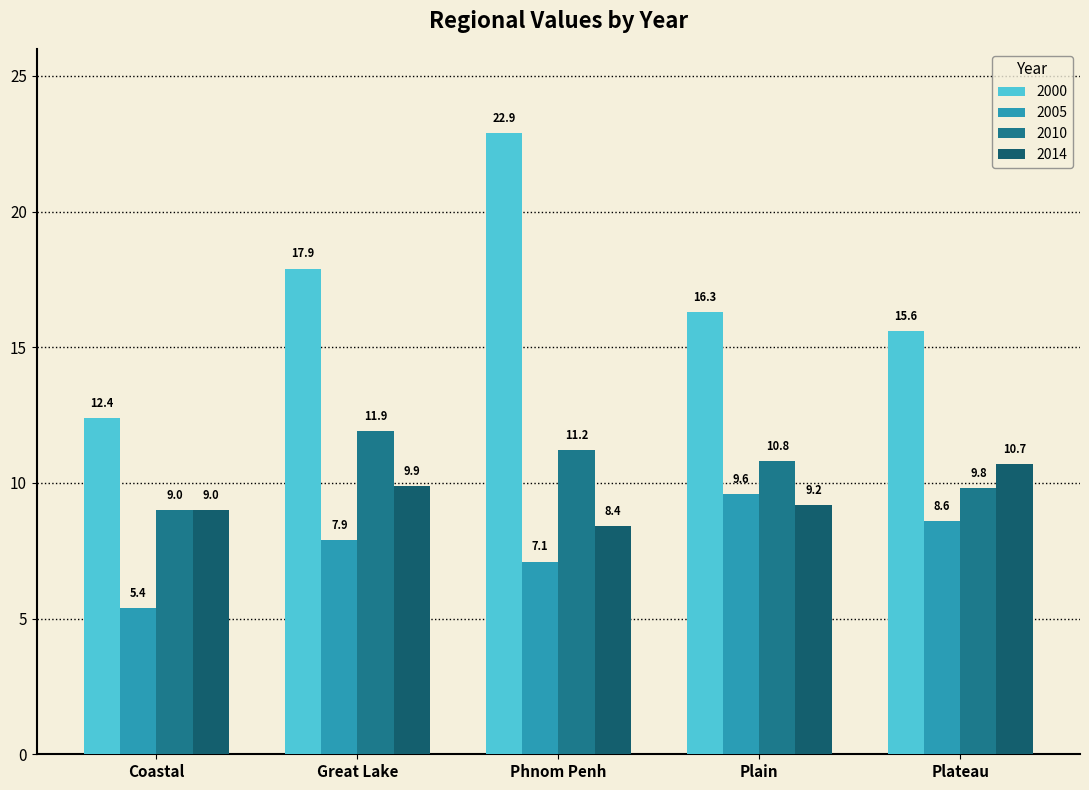

What is the label of the 4th bar from the right?

Great Lake